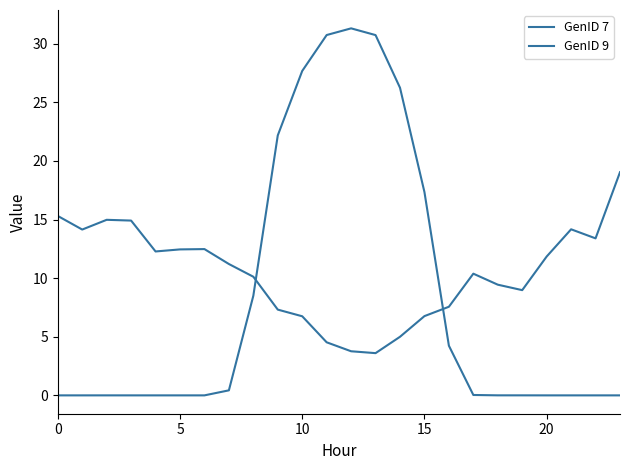

Reading right to left, list all the values displayed in this chart.

GenID 7: 0.0	0.0	0.0	0.0	0.0	0.0	0.0	4.2	17.3	26.2	30.7	31.3	30.7	27.7	22.2	8.5	0.4	0.0	0.0	0.0	0.0	0.0	0.0	0.0
GenID 9: 19.0	13.4	14.2	11.8	9.0	9.4	10.4	7.6	6.8	5.0	3.6	3.8	4.5	6.7	7.3	10.1	11.2	12.5	12.5	12.3	14.9	15.0	14.1	15.3